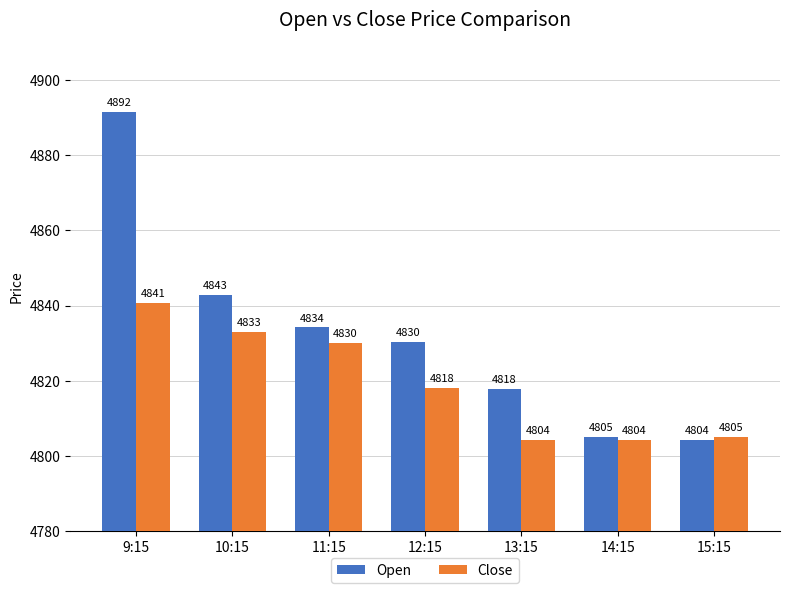

What is the difference between the maximum and second lowest values in the Open series?

86.5